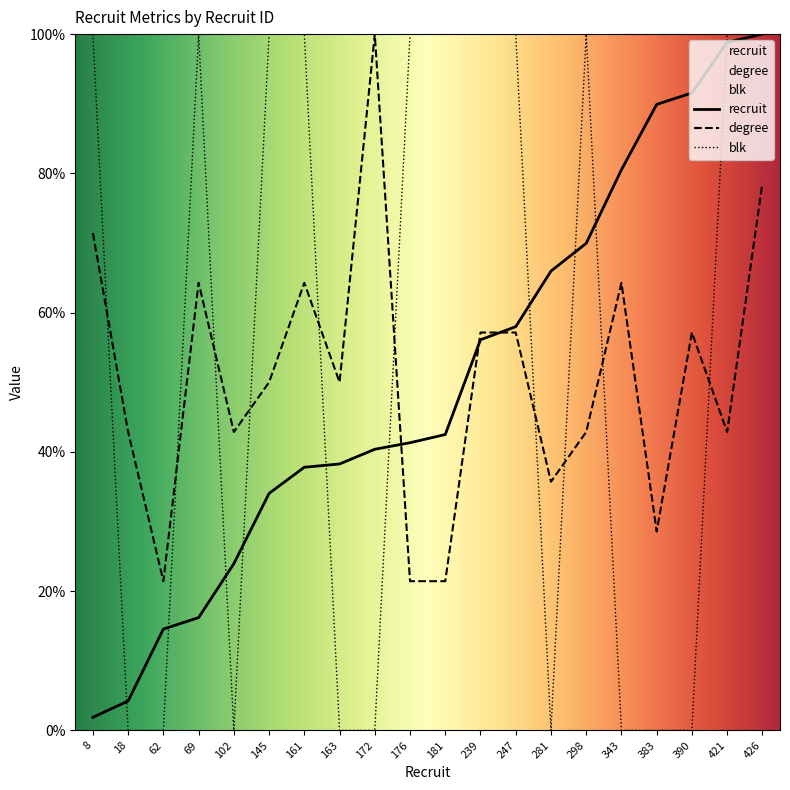

What is the minimum value for recruit?

1.9